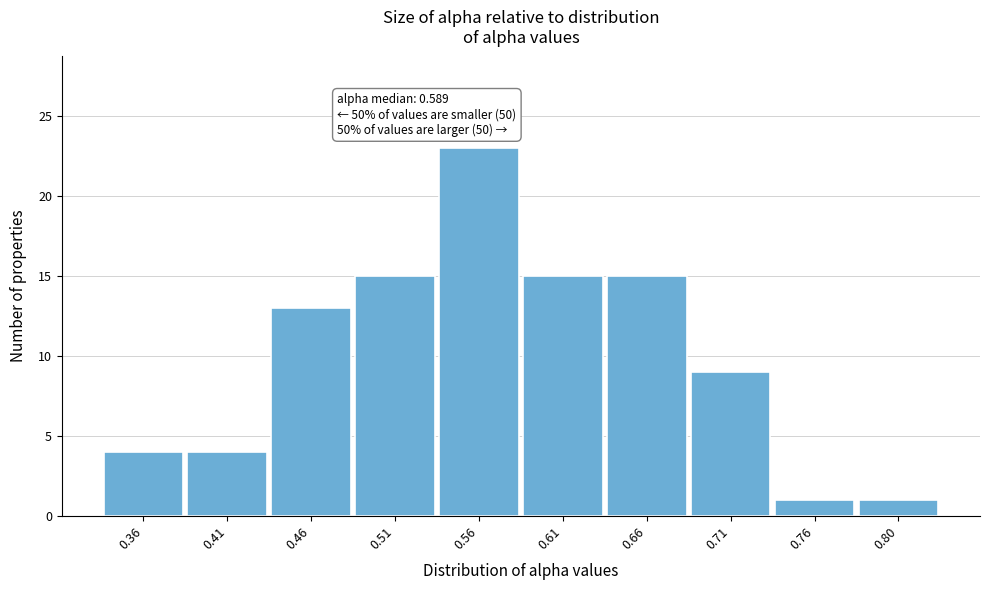

Reading left to right, extract all data points from this chart.

4	4	13	15	23	15	15	9	1	1